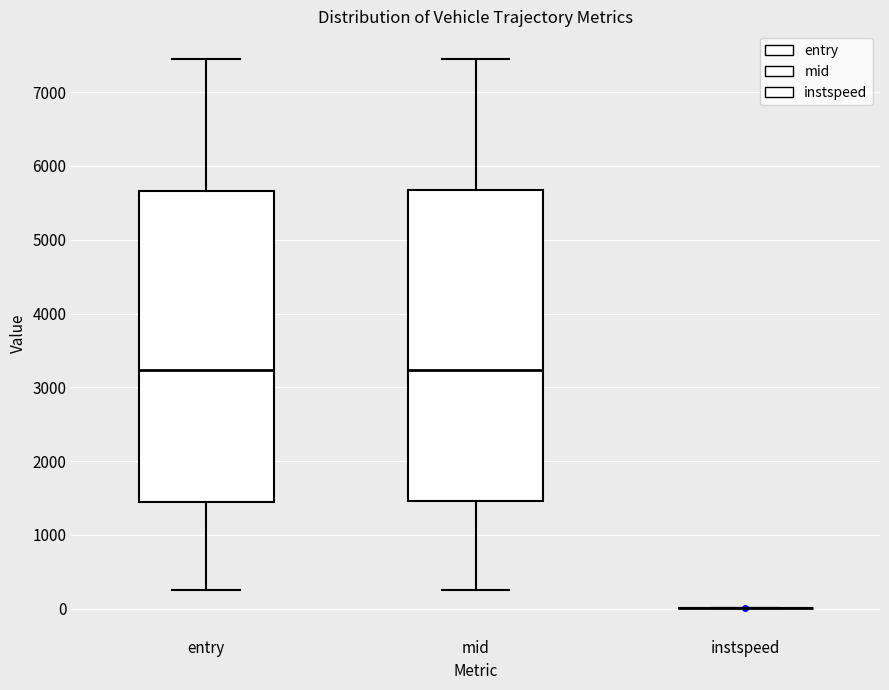

Reading left to right, transcribe this box plot: for each box, give where its median line is, the range the box spans, and where its two whiskers end, as read against the y-axis. The values are not printed on the chart, so give them approximately, as read against the axis.

entry: median 3200, box 1500 to 5700, whiskers 300 to 7400
mid: median 3200, box 1500 to 5700, whiskers 300 to 7500
instspeed: box collapsed to a line at 0, whiskers 0 to 0